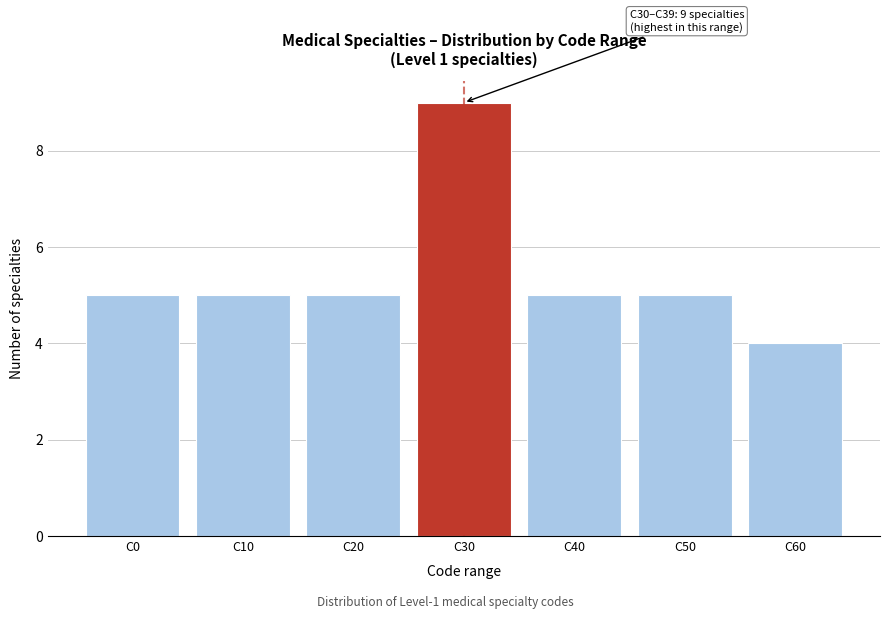

Reading right to left, list all the values displayed in this chart.

C60=4	C50=5	C40=5	C30=9	C20=5	C10=5	C0=5